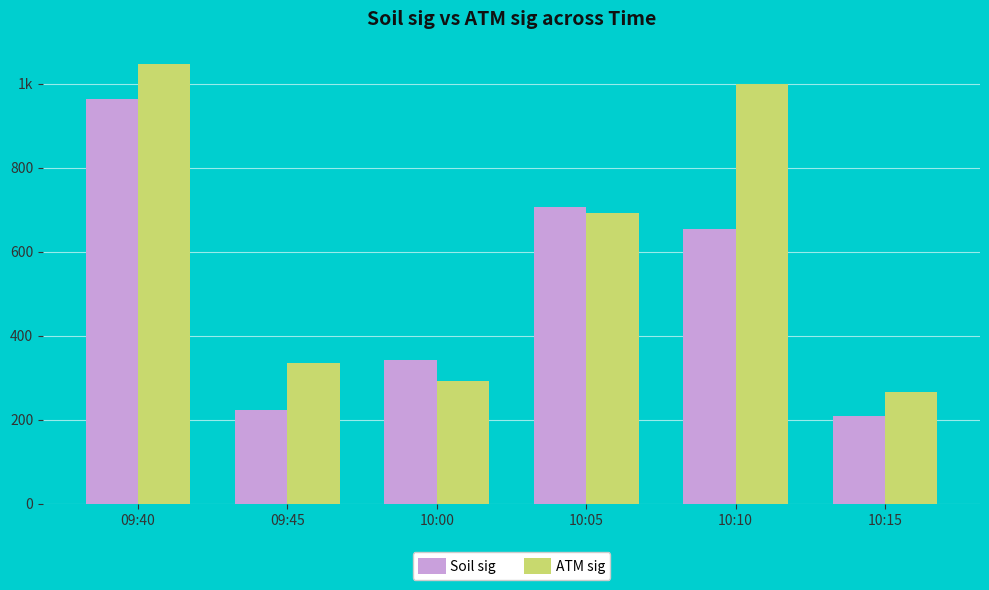

Are the bars grouped side by side (vs. stacked)?

Yes